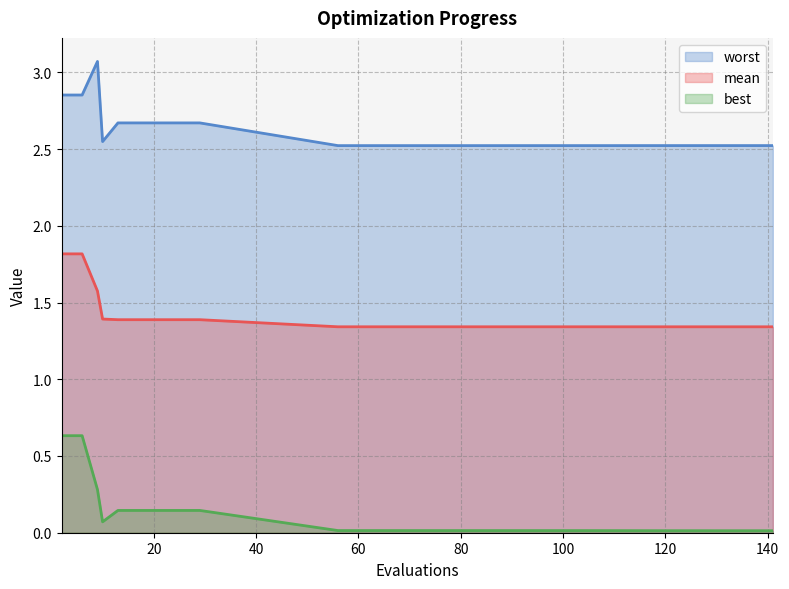

Is it true that best equals 0.6 at 6?

True